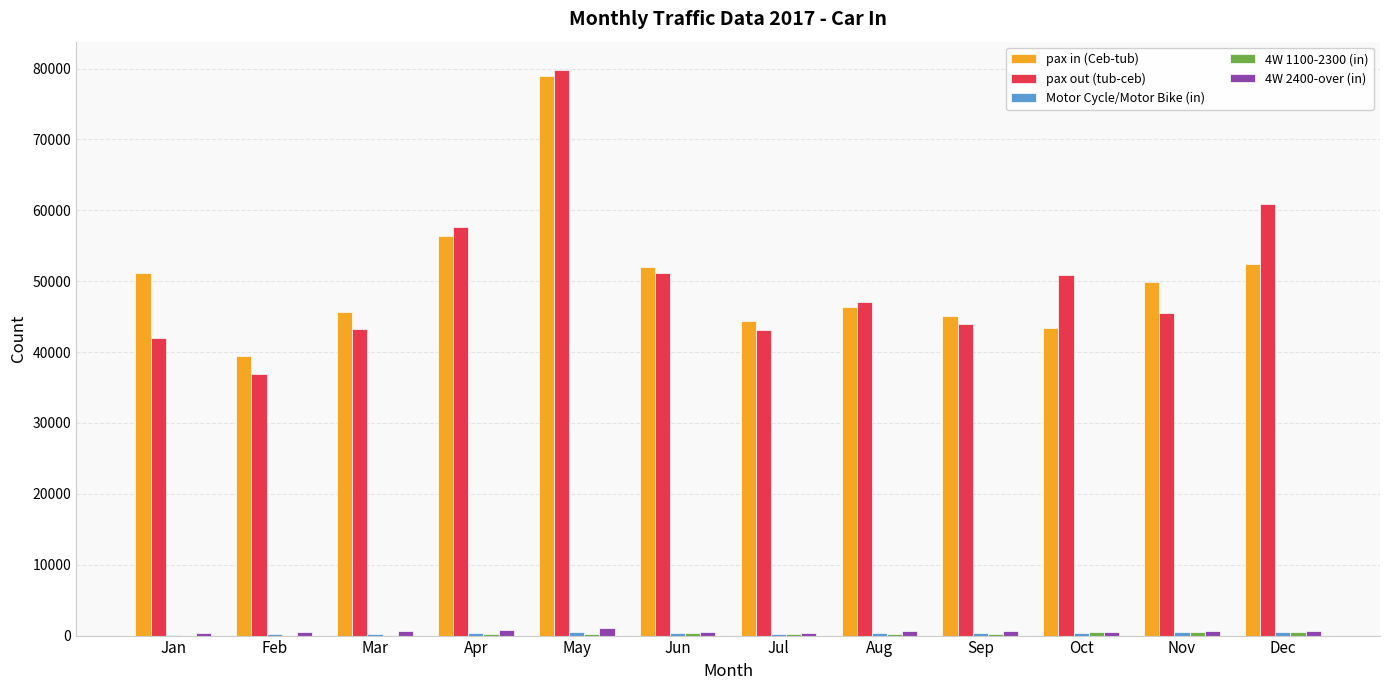

What is the maximum value shown in the chart?

79808